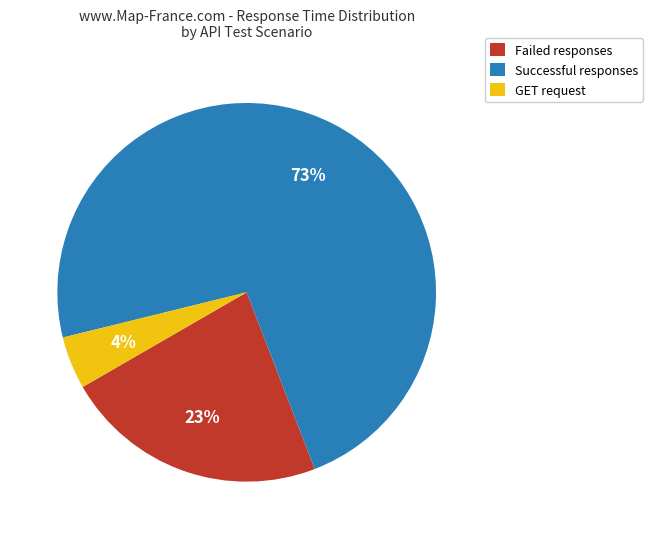

Is it true that Successful responses is 73% of the pie?

True